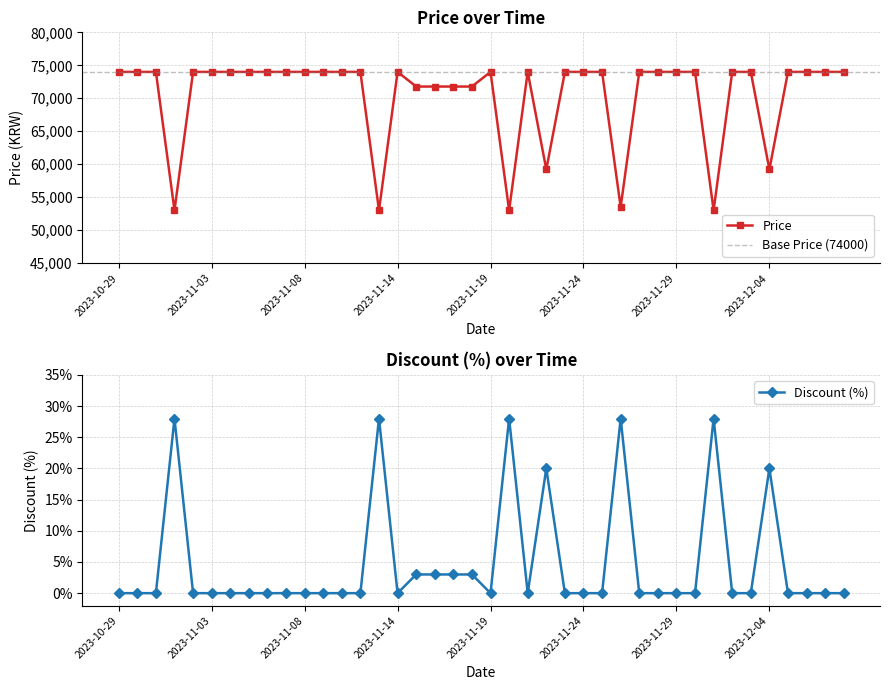

How many interior local valleys does the Price series have?

7